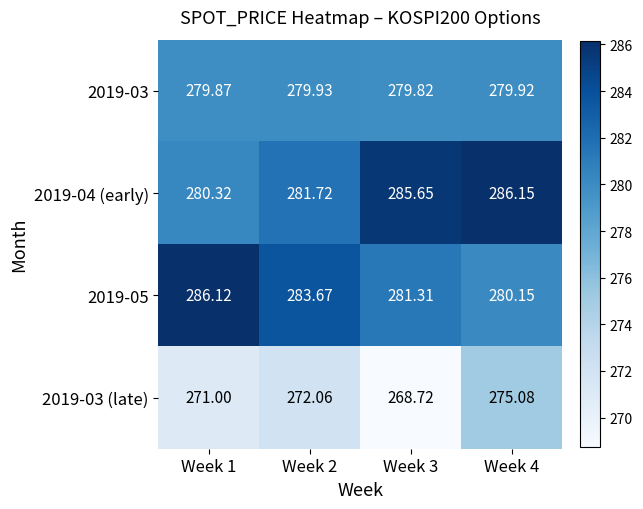

Is the value of 2019-03 at Week 4 greater than the value of 2019-05 at Week 3?

No